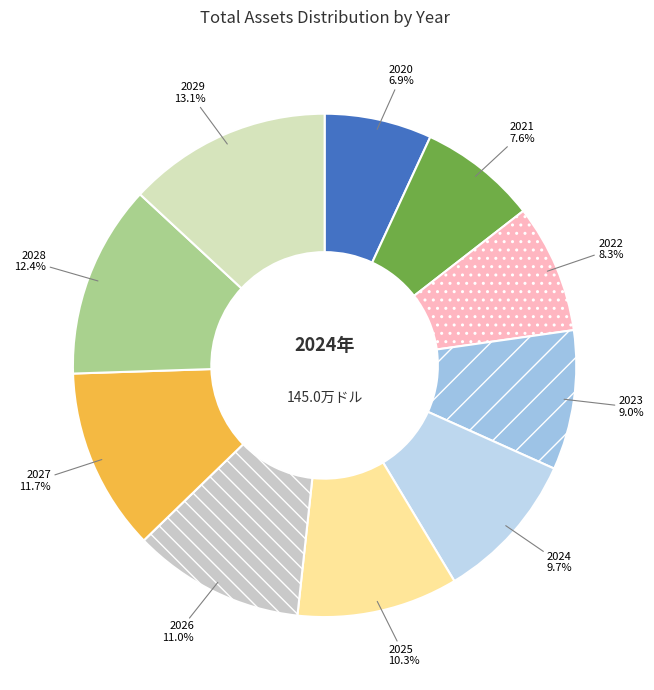

True or false: 2027 accounts for 1% of the total.

False